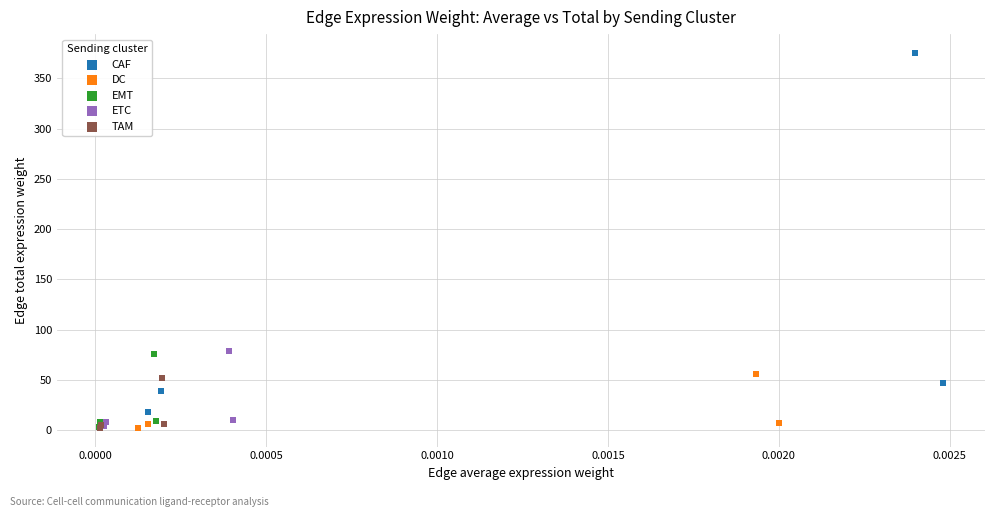

Which series contains the highest Y value?

CAF